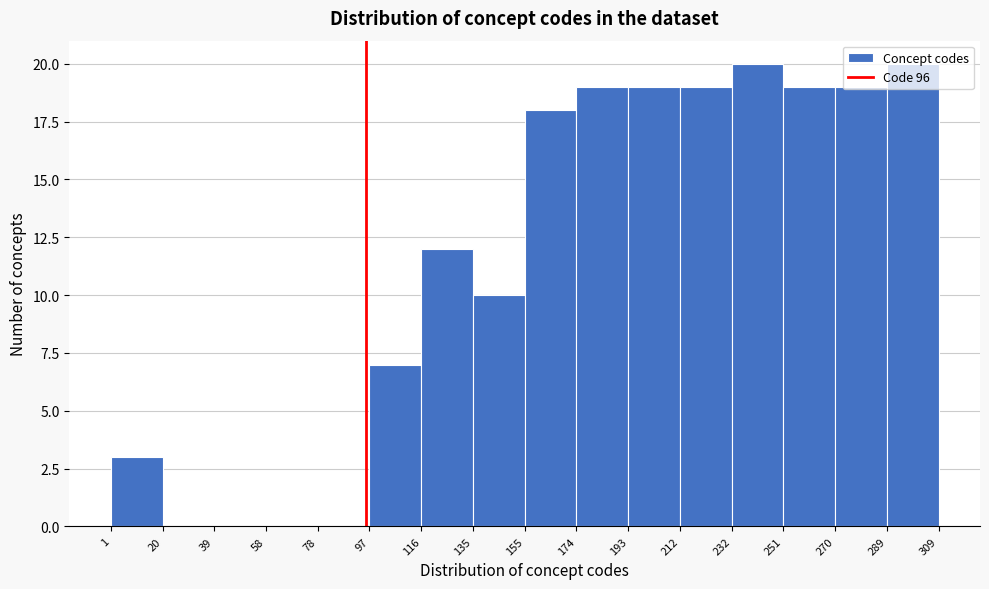

How tall is the bar that spans 97 to 116 on the x-axis? The values are not printed on the chart, so give them approximately, as read against the axis.

7